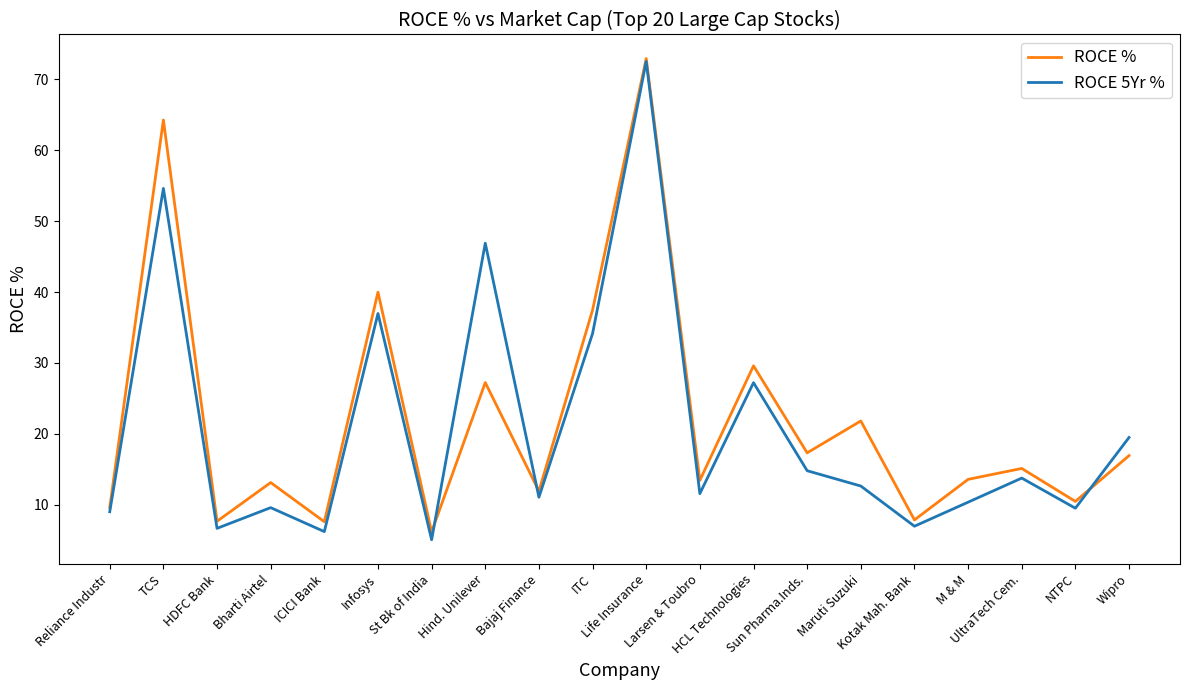

How many interior local peaks does the ROCE 5Yr % series have?

7